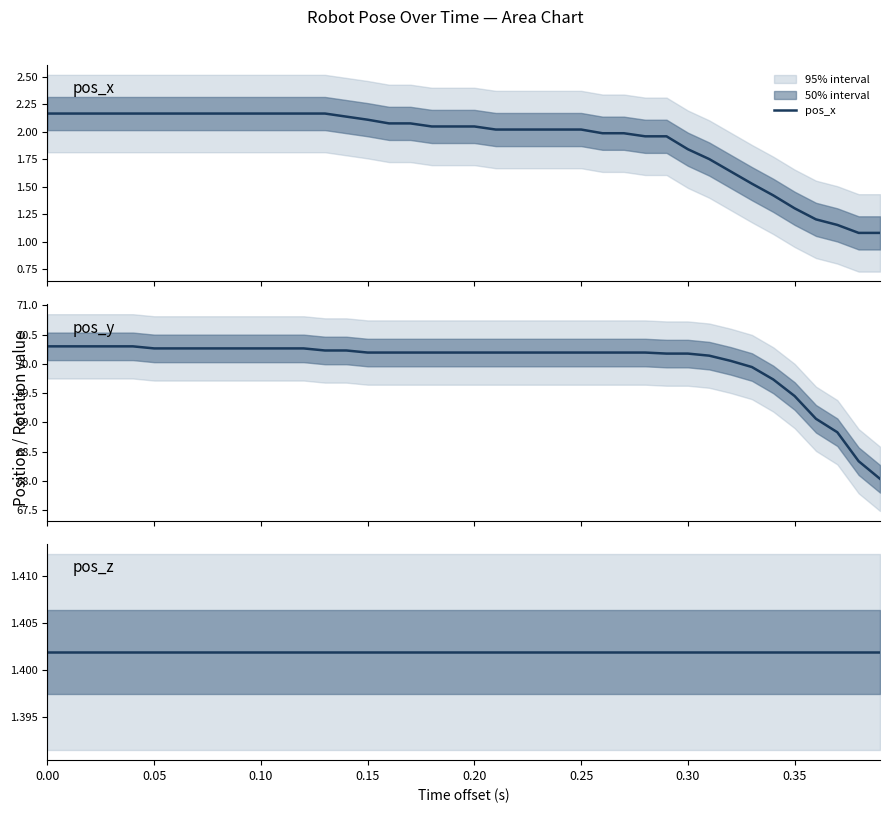

Rank the series by their maximum value, from lowest to highest.

pos_z, pos_x, pos_y